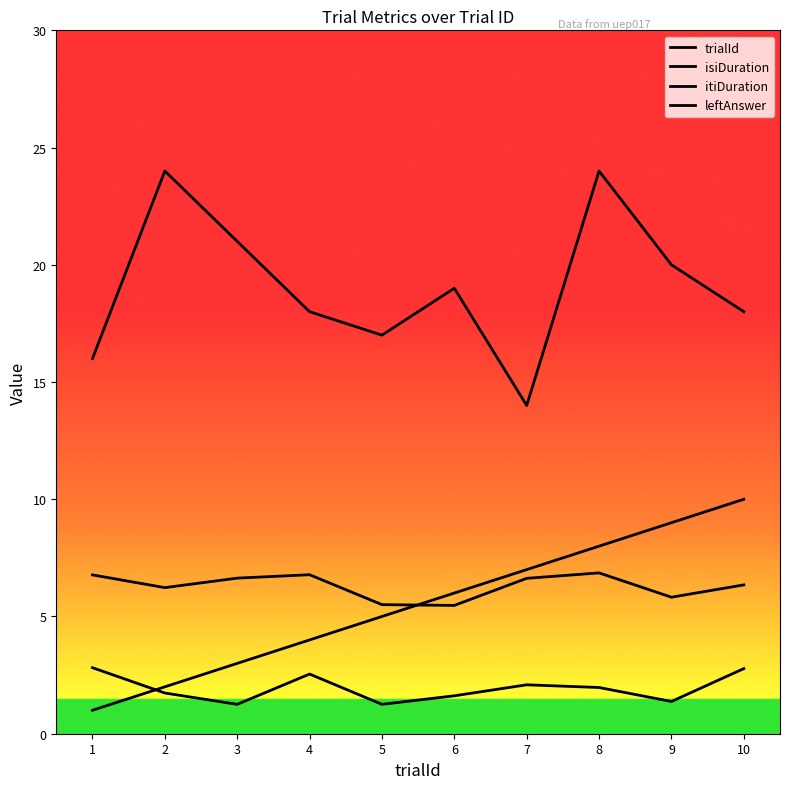

Read the itiDuration value at 10.

6.3